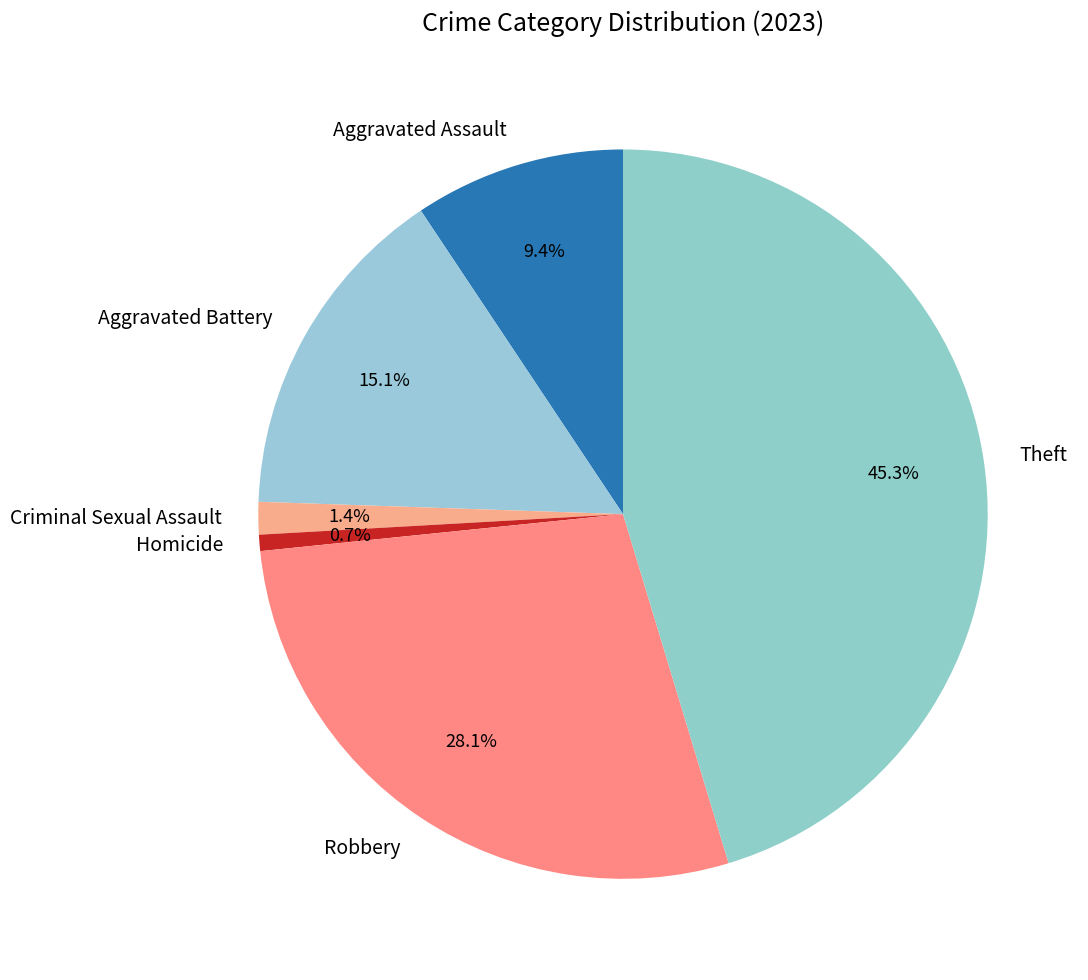

To the nearest percent, what portion does Criminal Sexual Assault represent?

1%